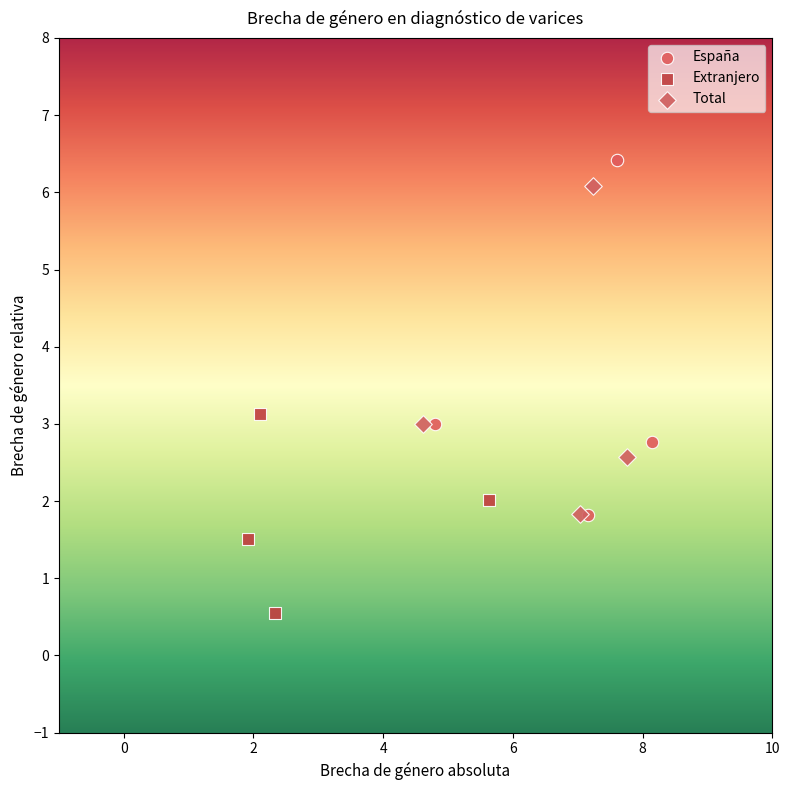

Which series reaches the minimum Y coordinate?

Extranjero